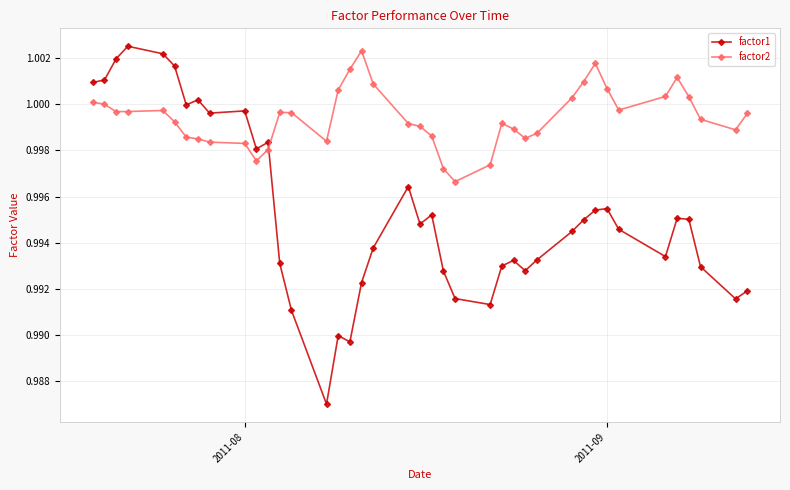

After their last crossing, which series has the higher values: factor2 or factor1?

factor2